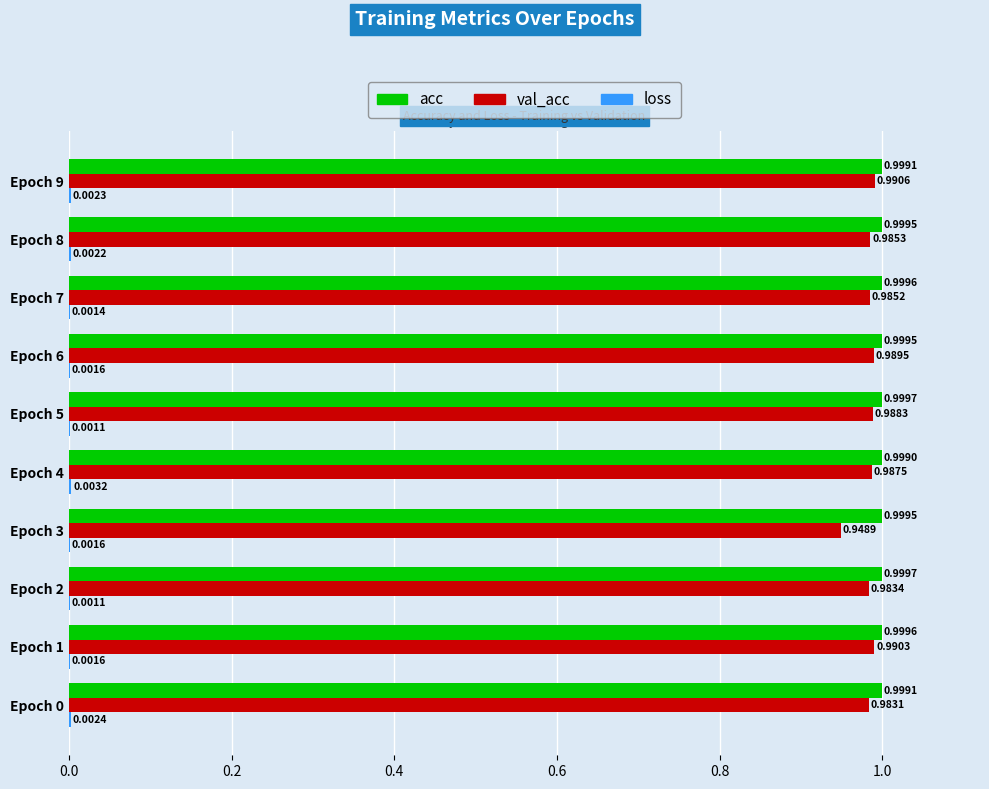

Count the number of categories in the chart.

10